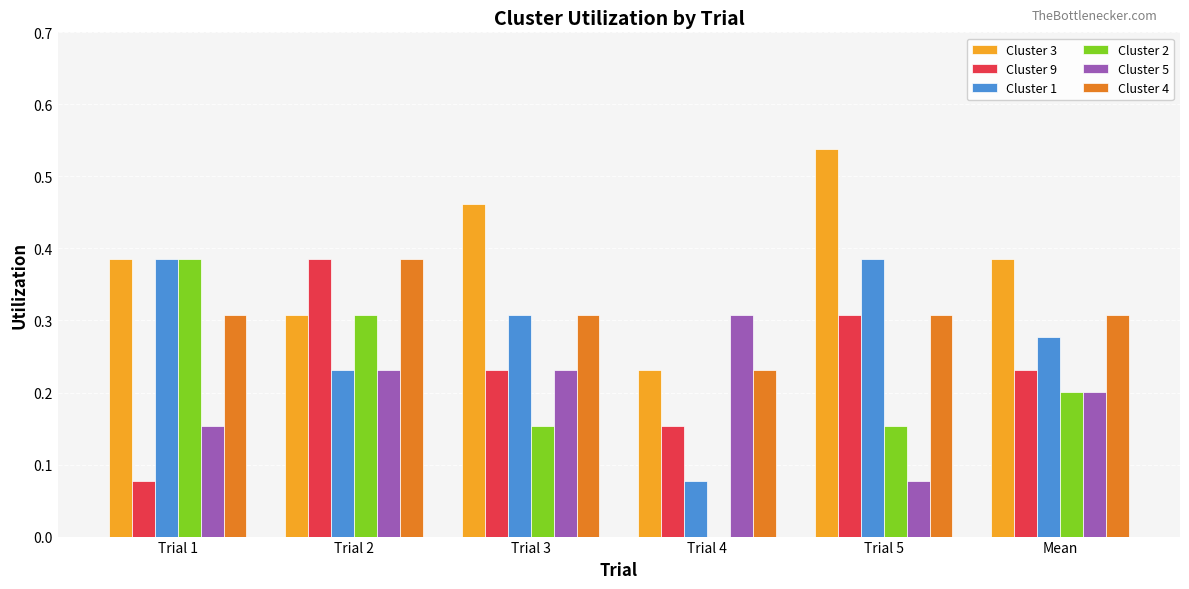

Is it true that Cluster 9 equals 0.2 at Trial 3?

True